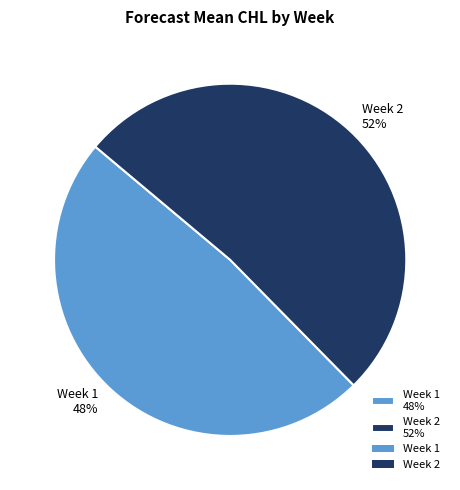

True or false: Week 2 52% accounts for 59% of the total.

False